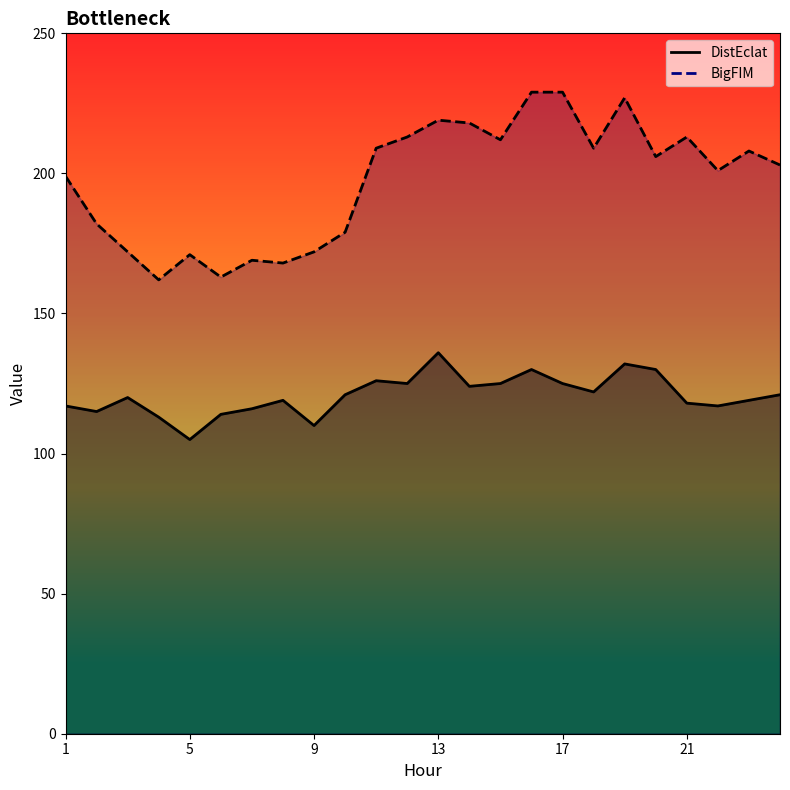

What is the difference between the maximum and minimum values in the DistEclat series?

31